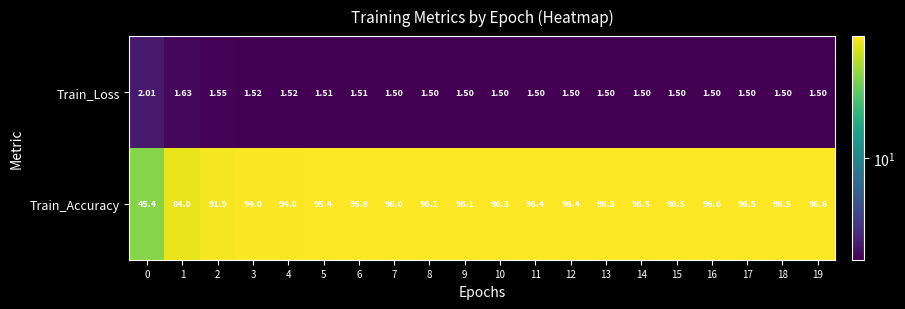

List the series in order of their overall mean, lowest first.

Train_Loss, Train_Accuracy